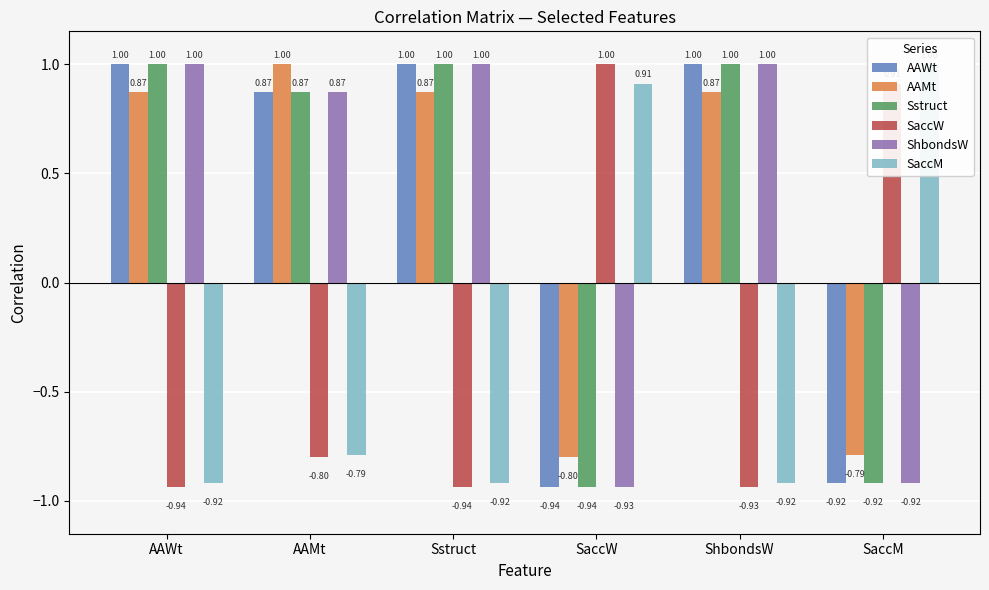

What is the sum of all Sstruct values?

2.0